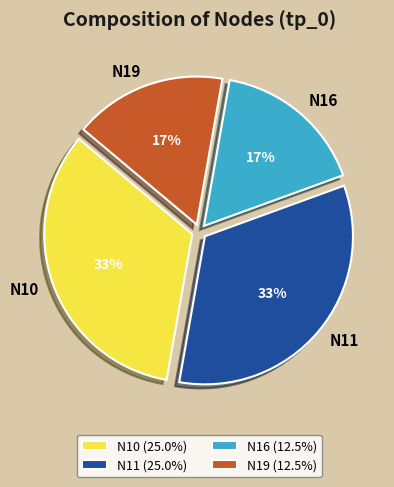

Is it true that N16 is 17% of the pie?

True